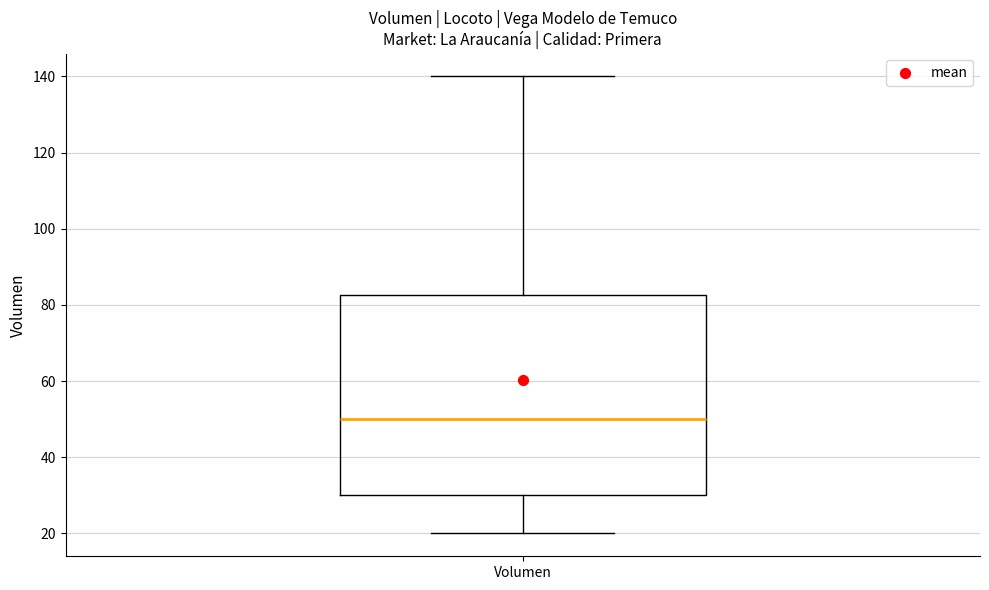

Read this box plot against the y-axis: the position of the median line, the range covered by the box, and the ends of both whiskers. The values are not printed on the chart, so give them approximately, as read against the axis.

median 50, box 30 to 82, whiskers 20 to 140